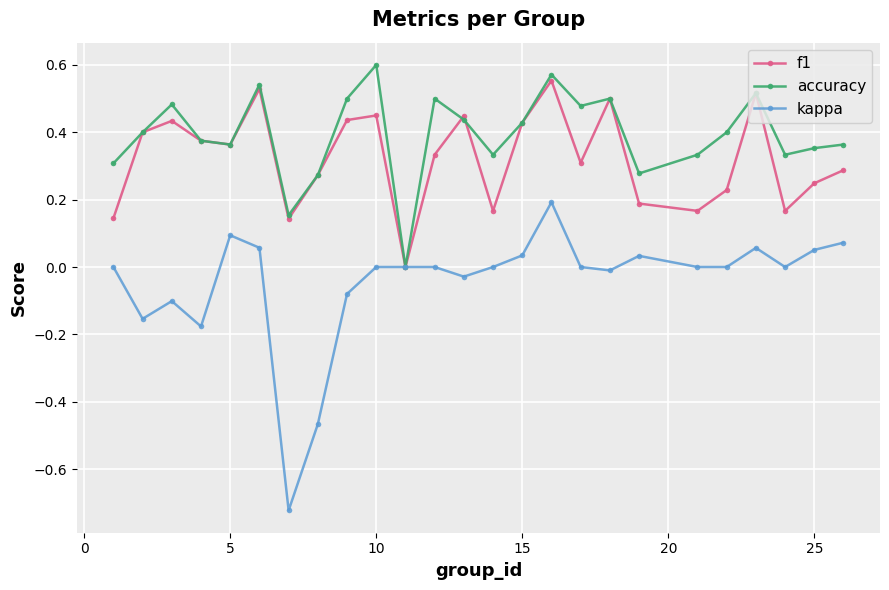

How many interior local valleys does the f1 series have?

7